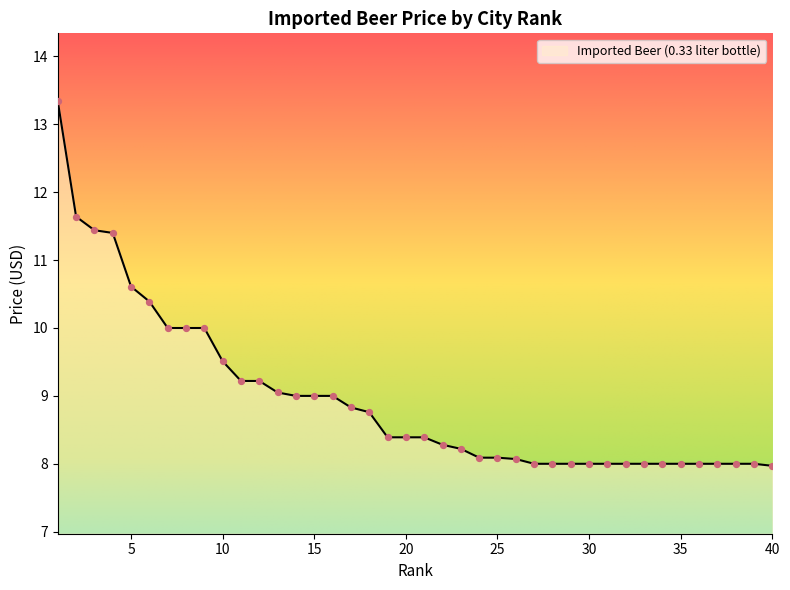

What is the greatest value displayed?

13.3